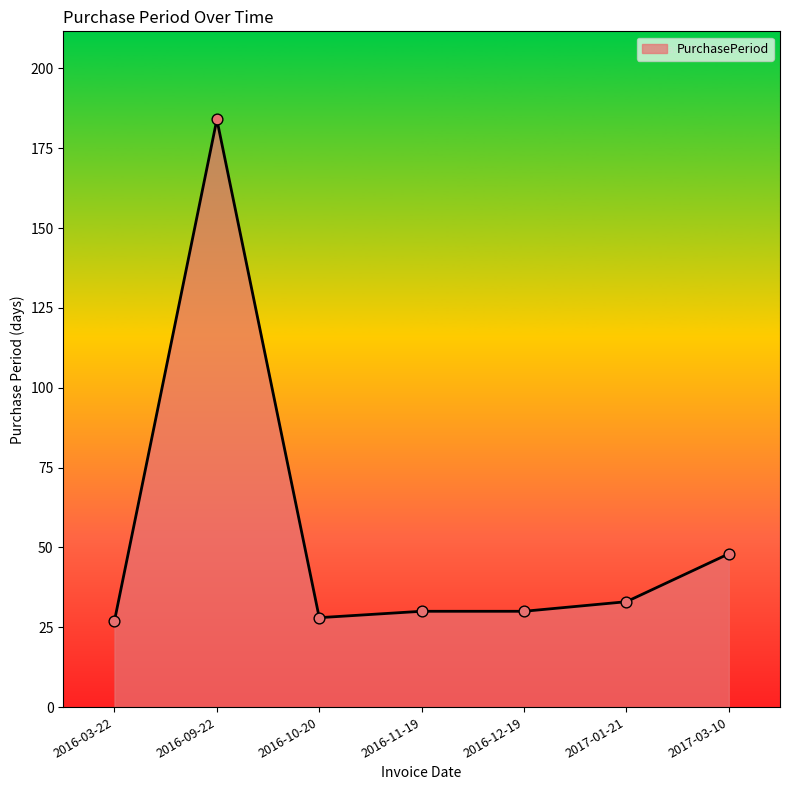

What is the ratio of the value at 2017-01-21 to the value at 2016-03-22?

1.2